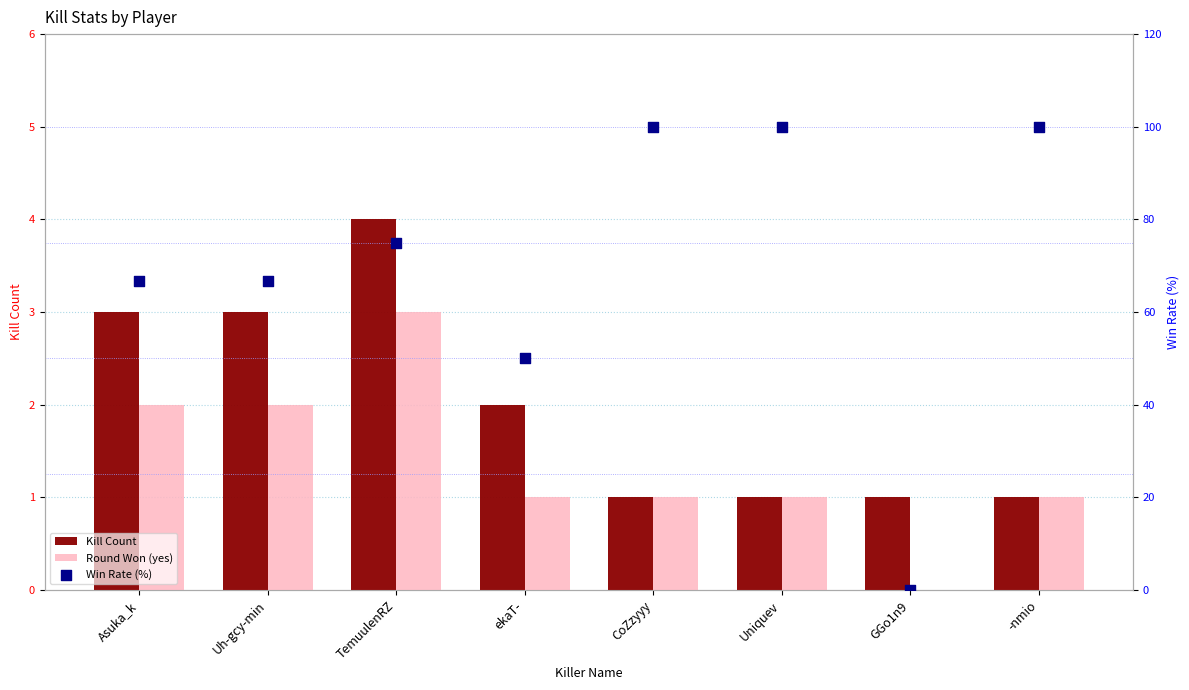

Which series reaches the minimum Y coordinate?

Round Won (yes)